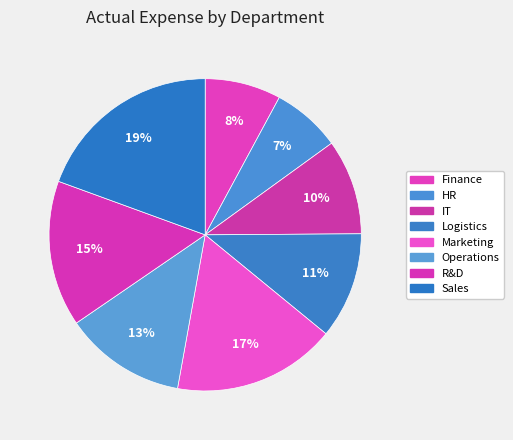

True or false: Logistics accounts for 11% of the total.

True